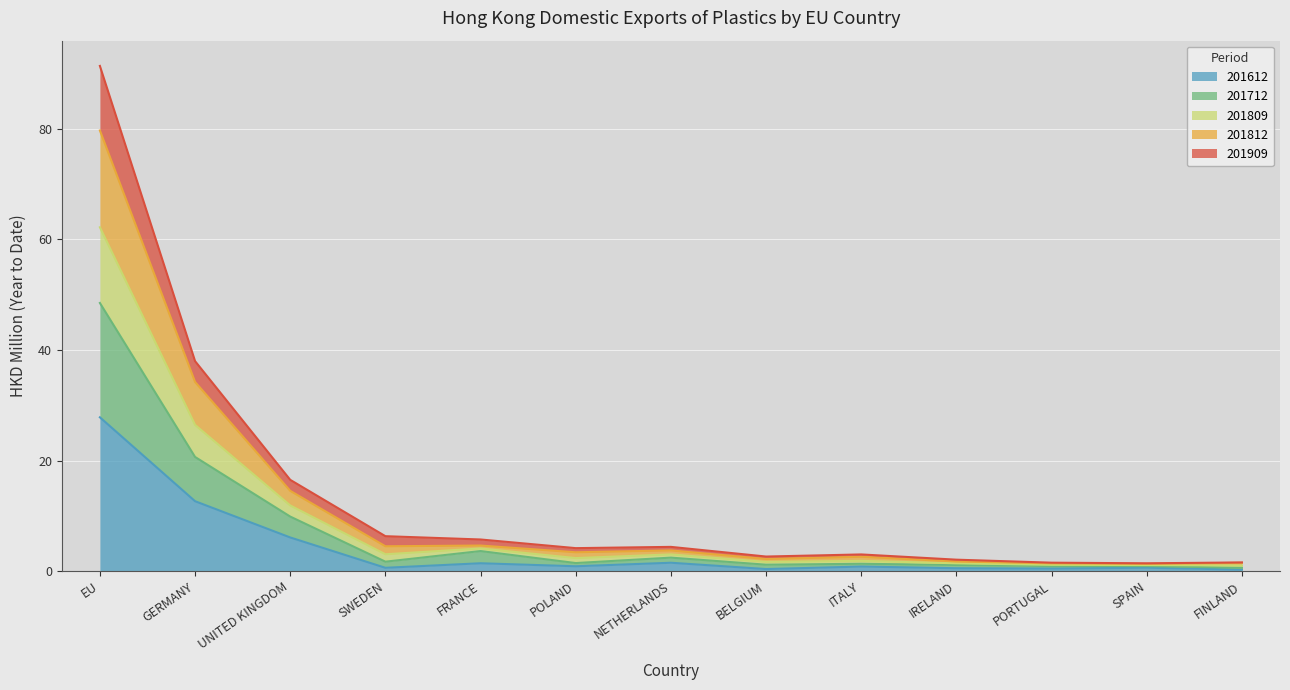

True or false: 201909 and 201712 intersect in this chart.

False